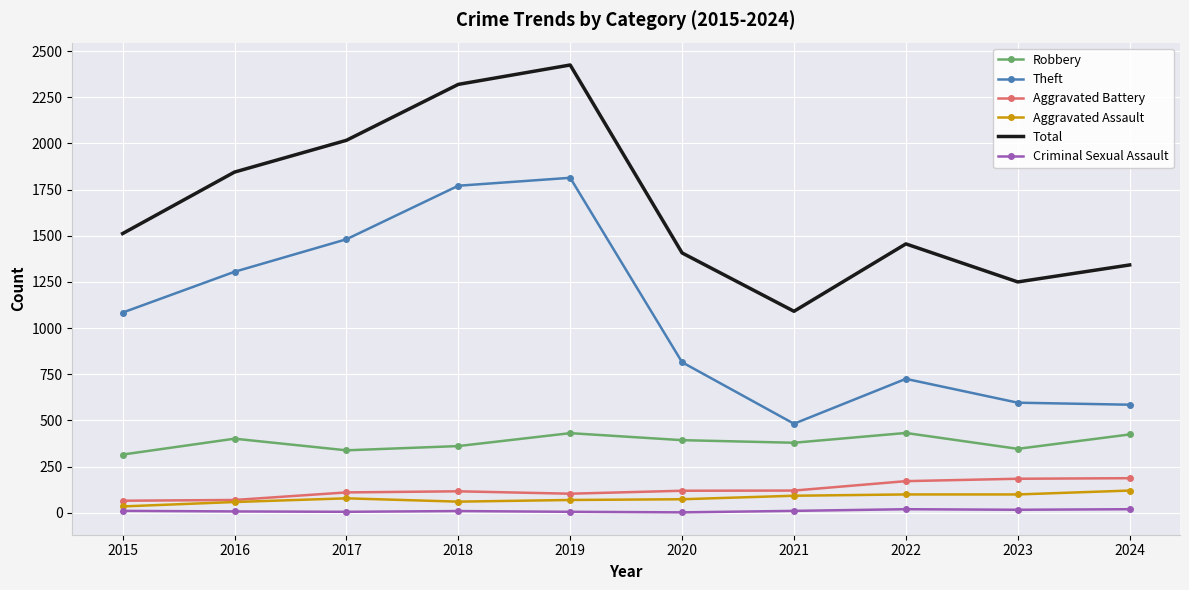

True or false: Theft and Aggravated Battery cross at least once.

False